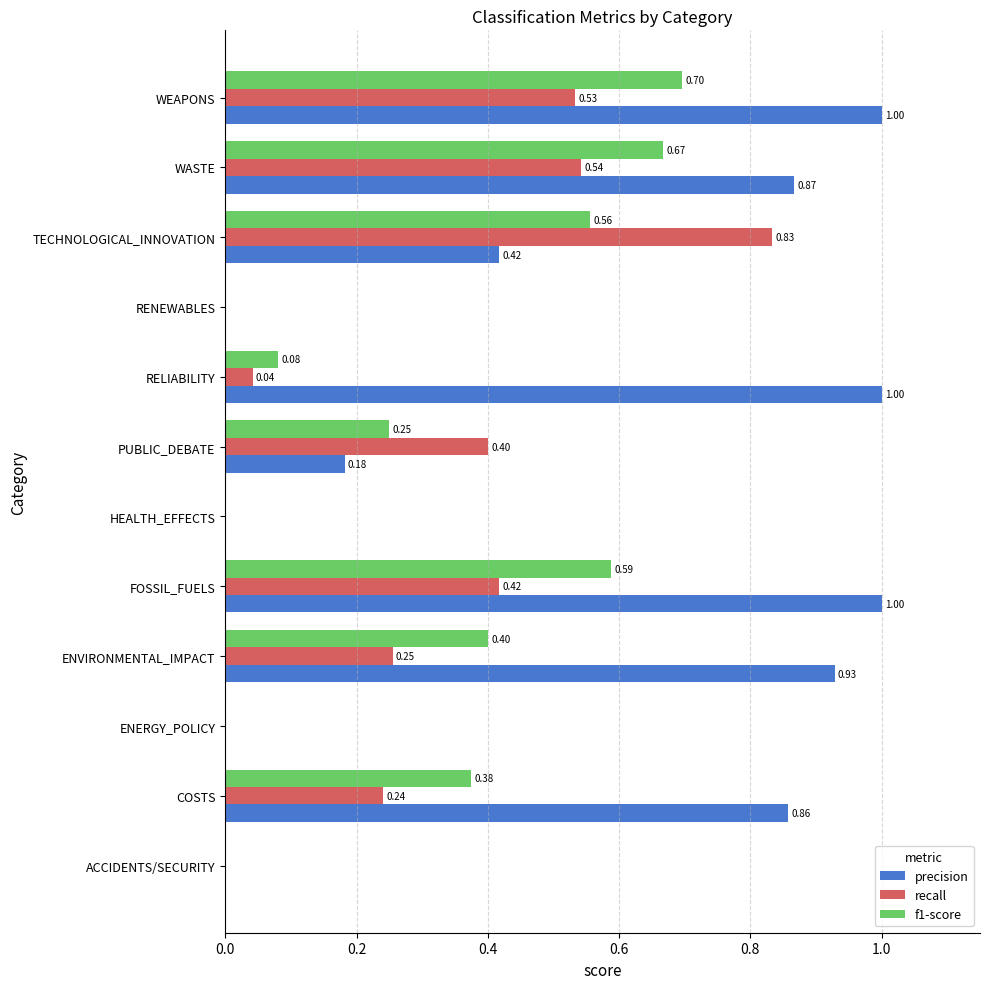

Which category has the highest value in the recall series?

TECHNOLOGICAL_INNOVATION